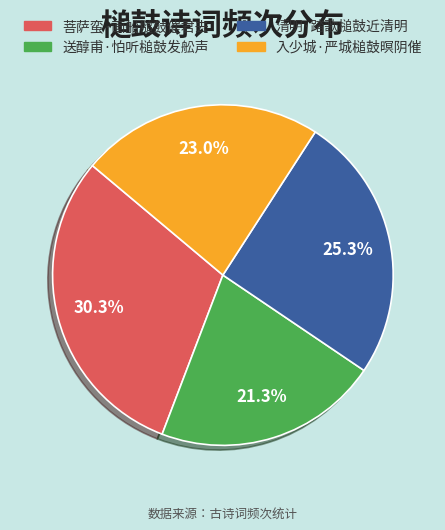

Does 入少城·严城槌鼓暝阴催 account for over 50% of the chart?

No